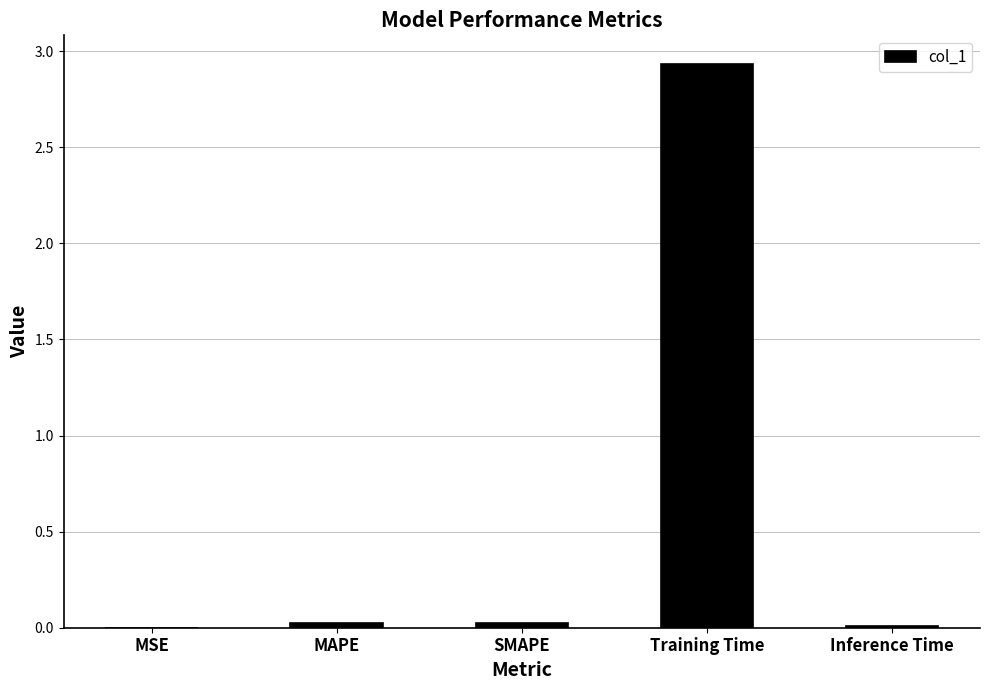

What is the sum of all values?

3.0